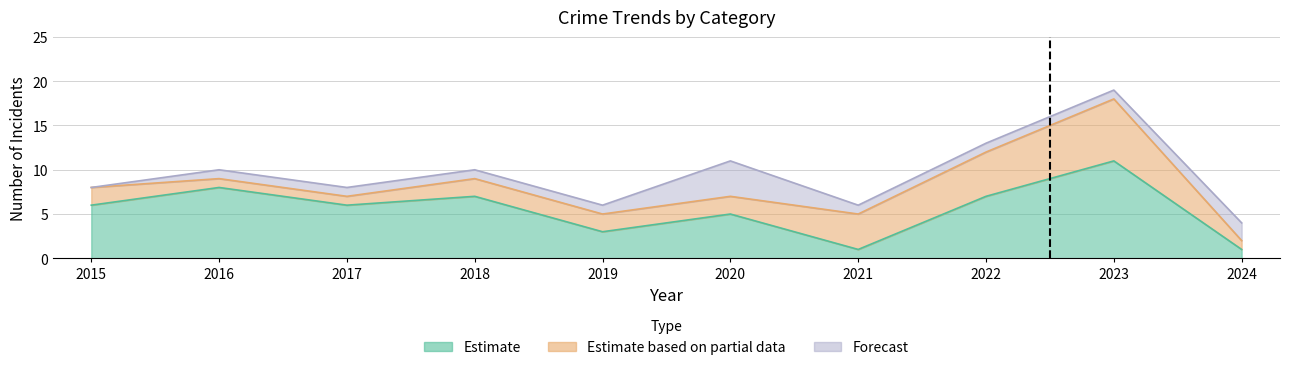

Which label corresponds to the smallest value in the chart?

2021